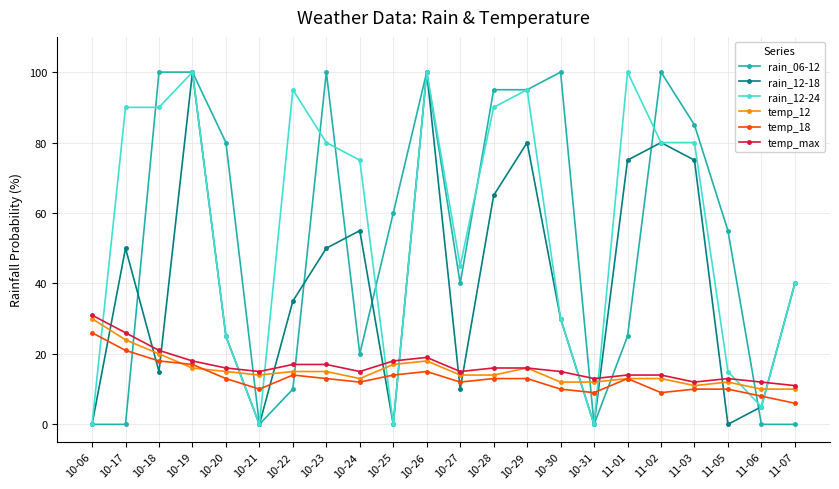

Reading left to right, what are all the values shown in this chart?

rain_06-12: 0	0	100	100	80	0	10	100	20	60	100	40	95	95	100	0	25	100	85	55	0	0
rain_12-18: 0	50	15	100	25	0	35	50	55	0	100	10	65	80	30	0	75	80	75	0	5	40
rain_12-24: 0	90	90	100	25	0	95	80	75	0	100	45	90	95	30	0	100	80	80	15	5	40
temp_12: 30	24	20	16	15	14	15	15	13	17	18	14	14	16	12	12	13	13	11	12	10	10
temp_18: 26	21	18	17	13	10	14	13	12	14	15	12	13	13	10	9	13	9	10	10	8	6
temp_max: 31	26	21	18	16	15	17	17	15	18	19	15	16	16	15	13	14	14	12	13	12	11